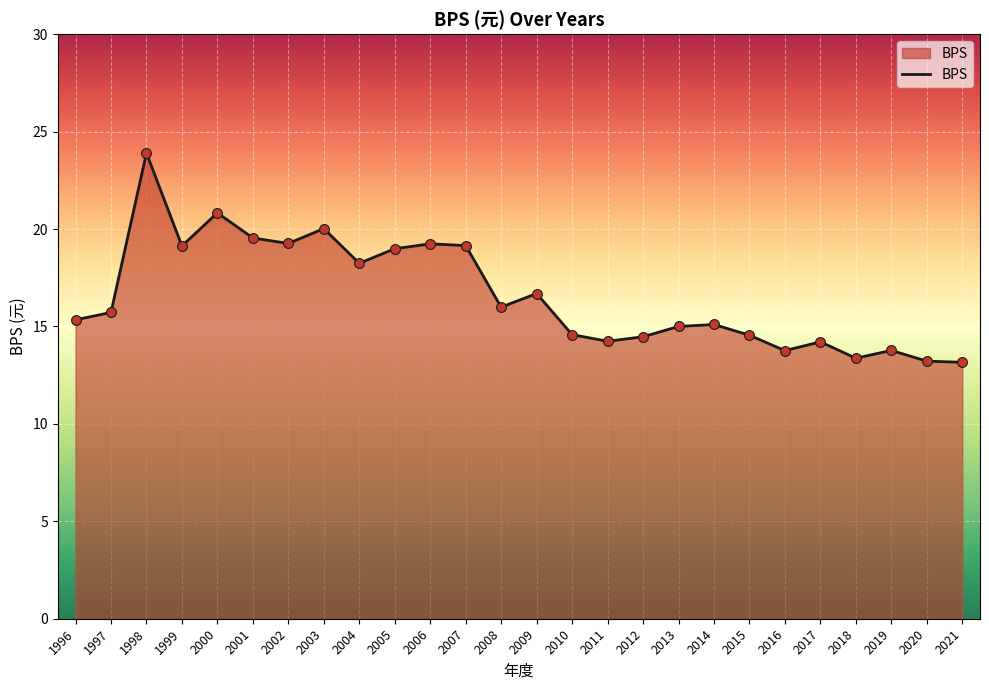

What is the change in value from 2007 to 2012?

-4.7